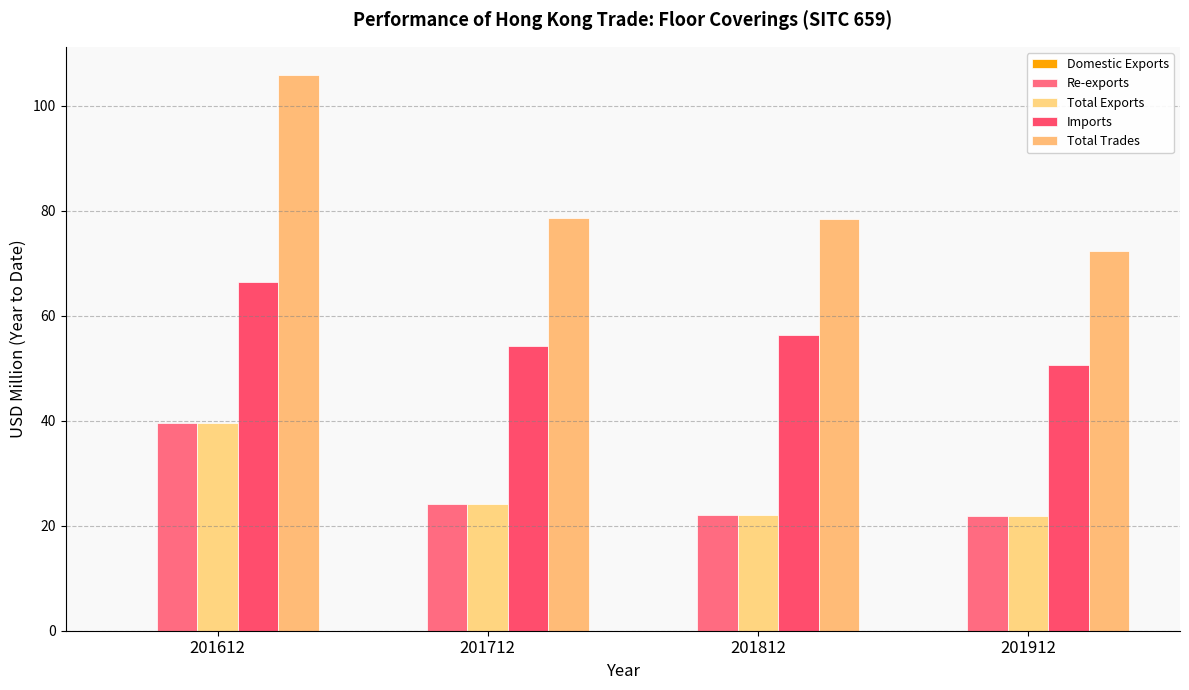

Does the chart contain stacked bars?

No